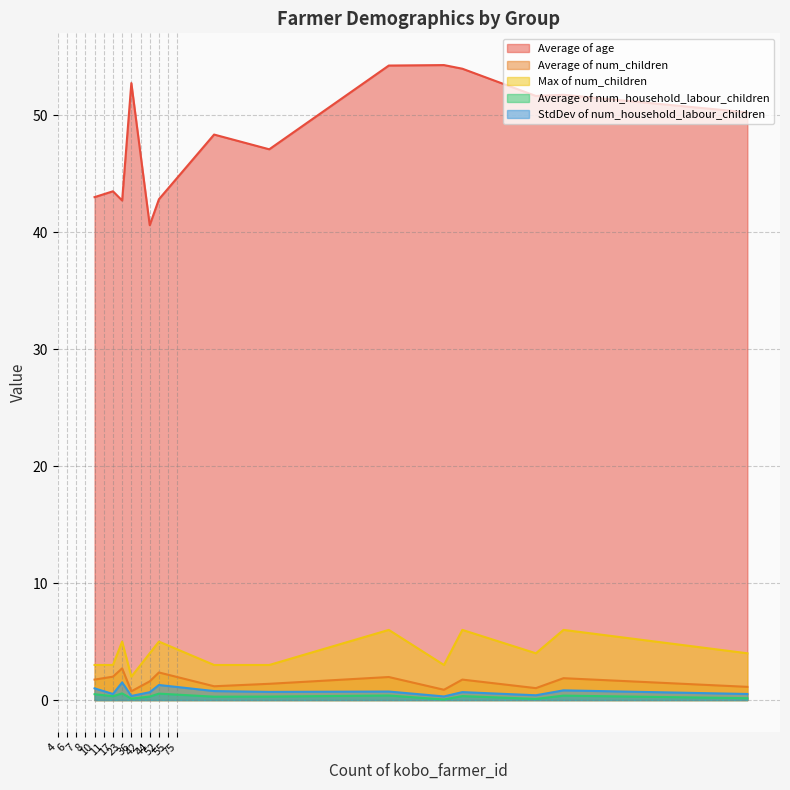

What are all the series names shown in the legend?

Average of age, Average of num_children, Max of num_children, Average of num_household_labour_children, StdDev of num_household_labour_children